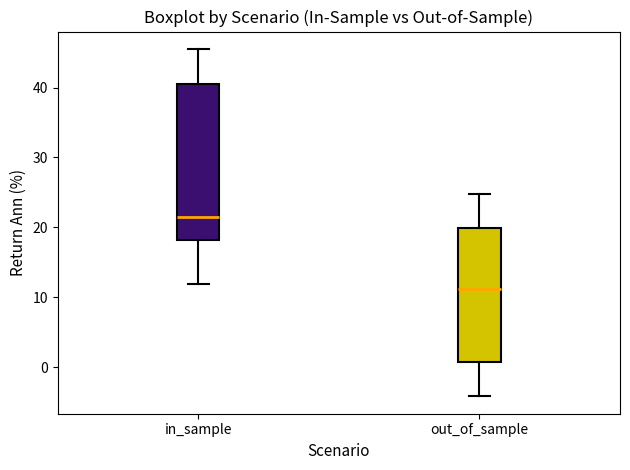

Reading left to right, transcribe this box plot: for each box, give where its median line is, the range the box spans, and where its two whiskers end, as read against the y-axis. The values are not printed on the chart, so give them approximately, as read against the axis.

in_sample: median 22, box 18 to 41, whiskers 12 to 46
out_of_sample: median 11, box 1 to 20, whiskers -4 to 25